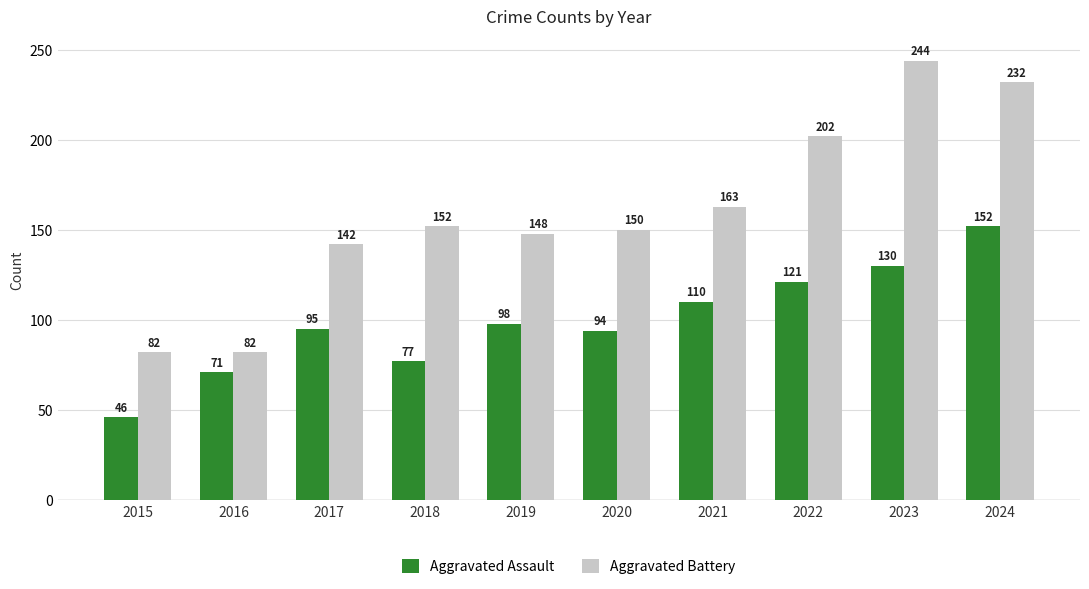

At which category does the chart reach its minimum across all series?

2015